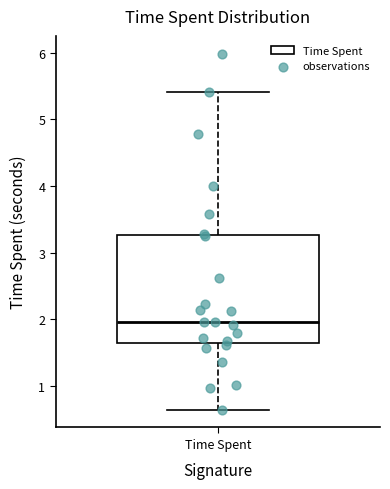

Read this box plot against the y-axis: the position of the median line, the range covered by the box, and the ends of both whiskers. The values are not printed on the chart, so give them approximately, as read against the axis.

median 2.0, box 1.6 to 3.3, whiskers 0.6 to 5.4